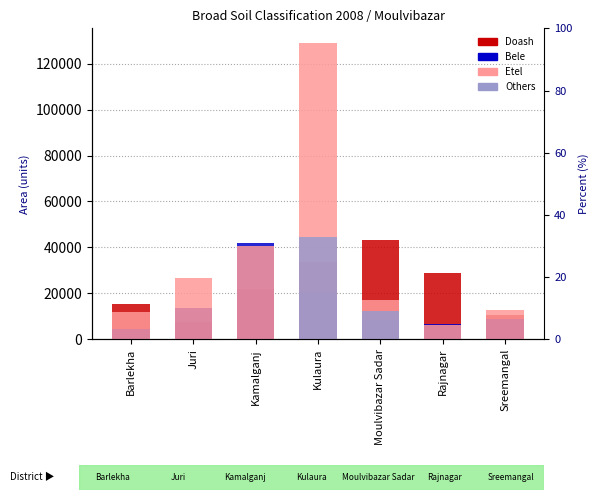

Which series has the largest total across all categories?

Etel